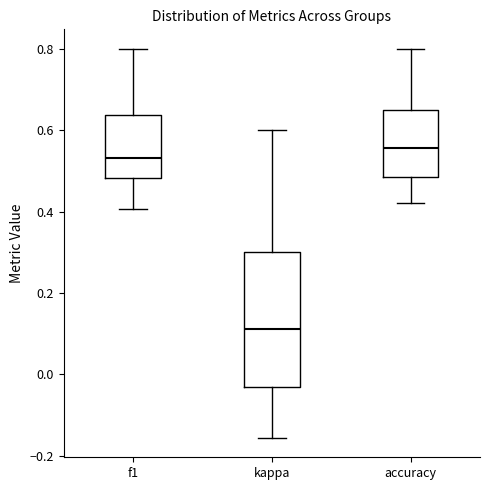

Reading left to right, read every box against the y-axis: the position of its median line, the range the box covers, and the ends of its whiskers. The values are not printed on the chart, so give them approximately, as read against the axis.

f1: median 0.54, box 0.48 to 0.64, whiskers 0.40 to 0.80
kappa: median 0.12, box -0.04 to 0.30, whiskers -0.16 to 0.60
accuracy: median 0.56, box 0.48 to 0.66, whiskers 0.42 to 0.80